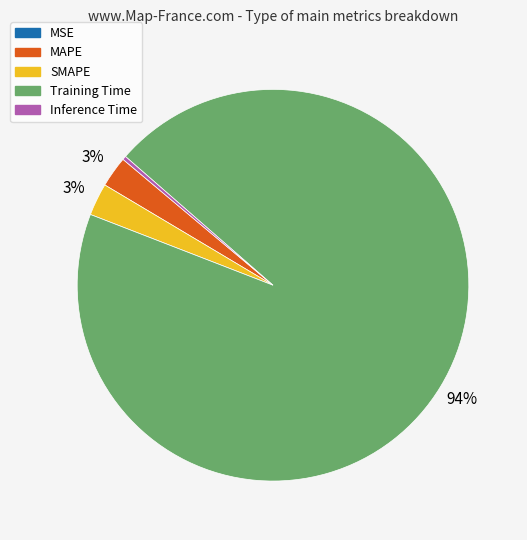

What percentage is the Training Time slice, to the nearest percent?

94%